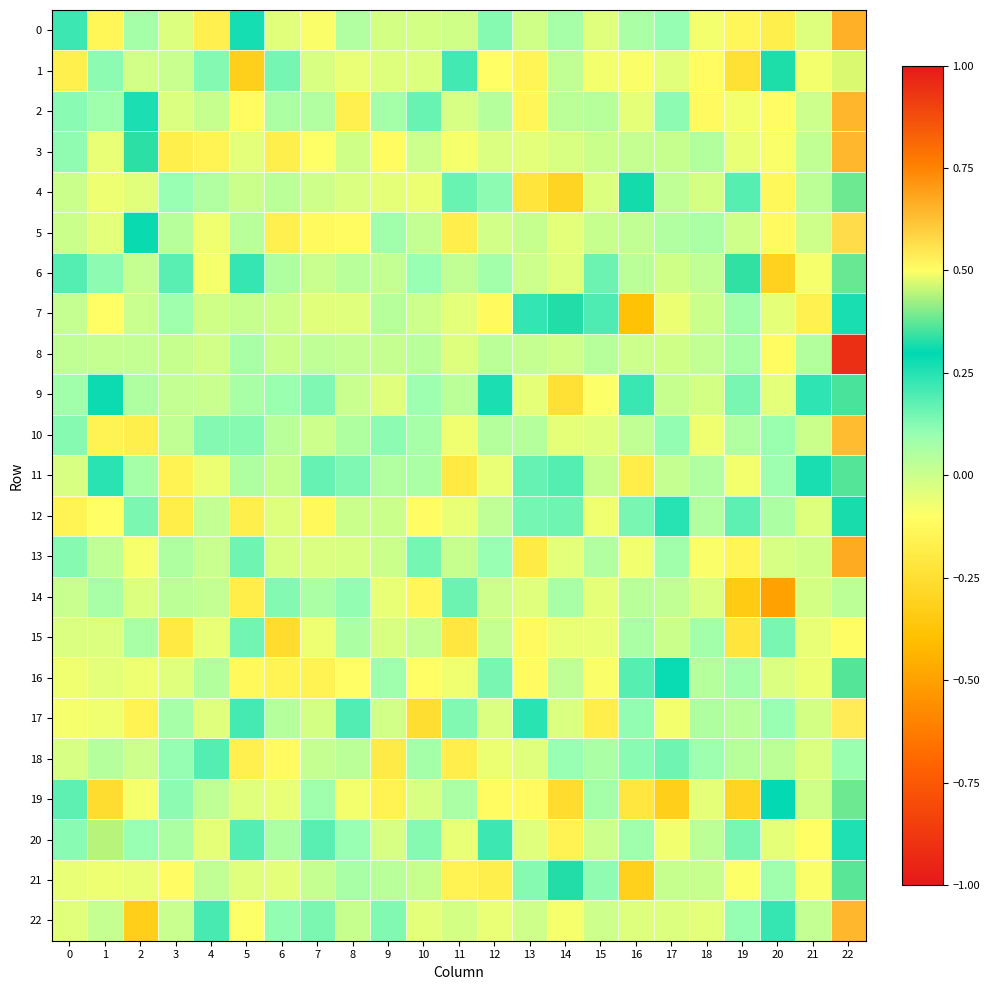

At which category is the sum across all series the highest?

22